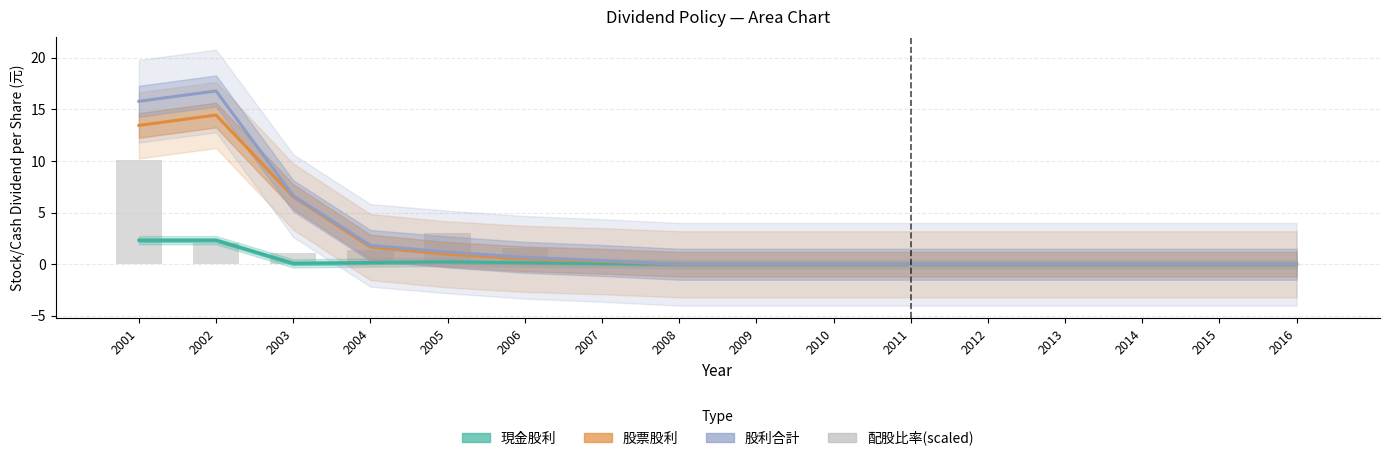

Between 2003 and 2001, which is larger?

2001